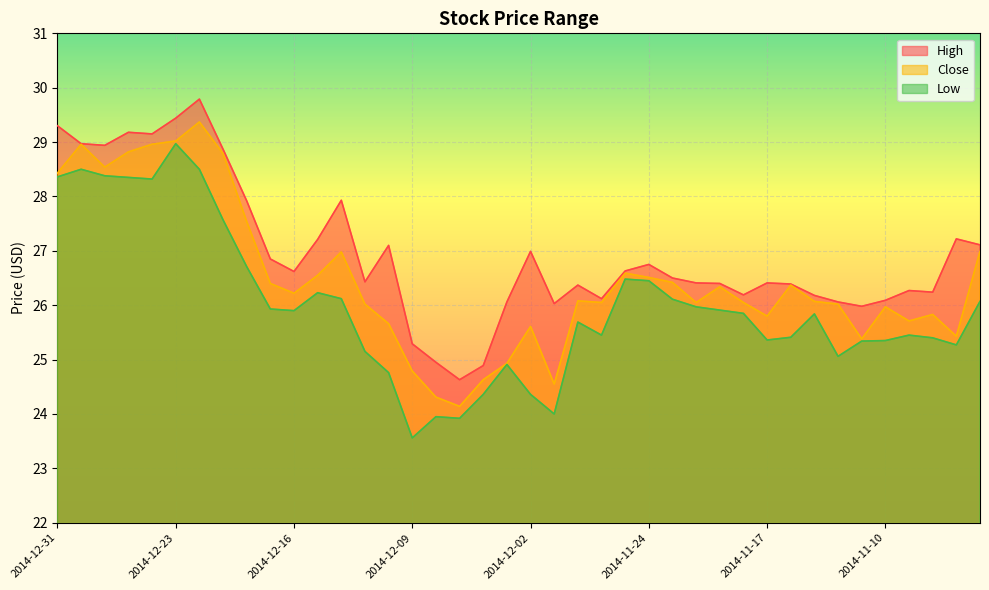

At 2014-11-12, list the series in order from largest to smallest.

High, Close, Low